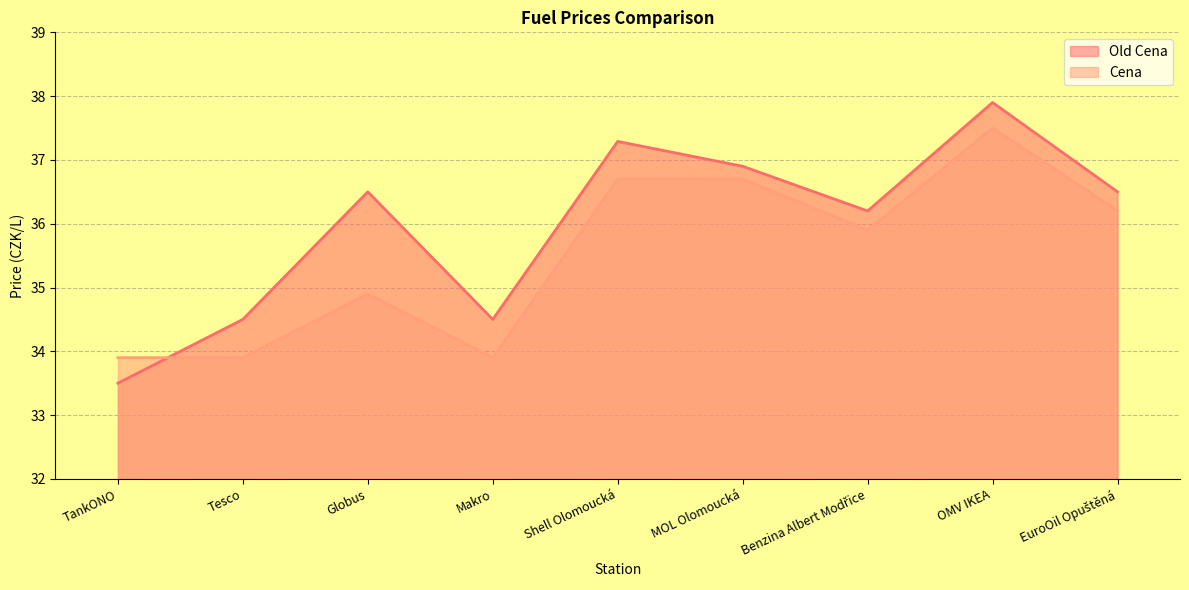

What is the average value of the Cena series?

35.5